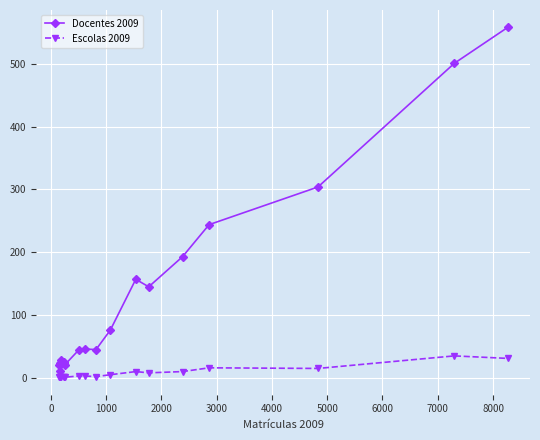

How many lines are shown in the chart?

2